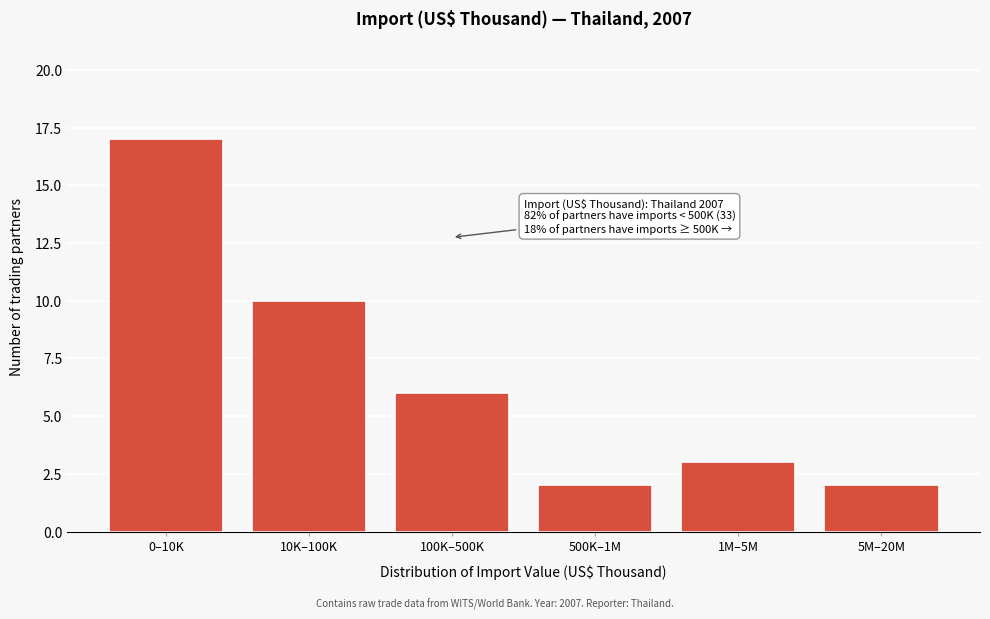

Reading left to right, list all the values displayed in this chart.

0–10K=17	10K–100K=10	100K–500K=6	500K–1M=2	1M–5M=3	5M–20M=2